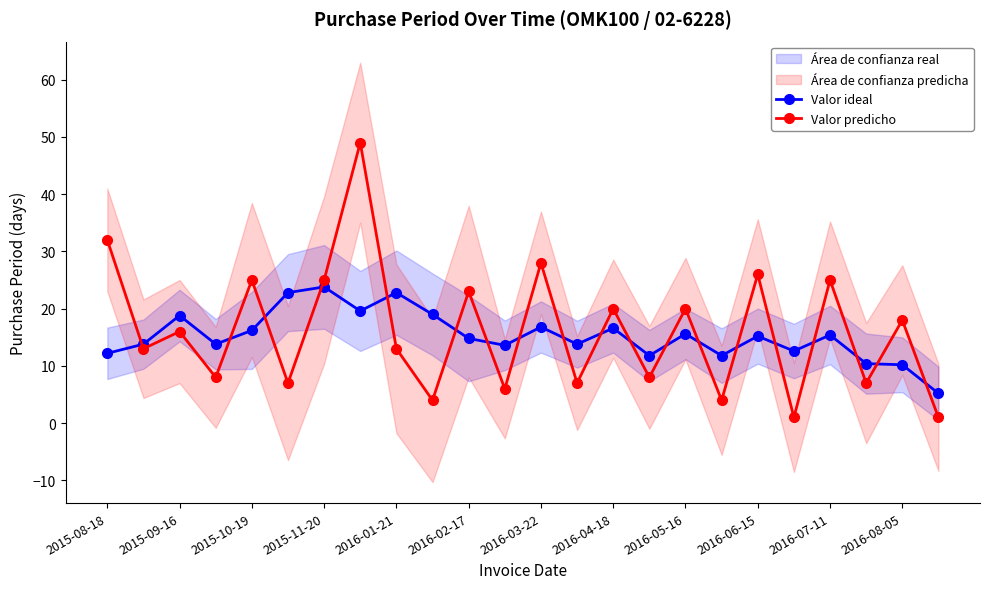

Reading right to left, extract all data points from this chart.

Valor ideal: 5.2	10.2	10.4	15.4	12.6	15.2	11.8	15.6	11.8	16.6	13.8	16.8	13.6	14.8	19.0	22.8	19.6	23.8	22.8	16.2	13.8	18.8	13.8	12.2
Valor predicho: 1.0	18.0	7.0	25.0	1.0	26.0	4.0	20.0	8.0	20.0	7.0	28.0	6.0	23.0	4.0	13.0	49.0	25.0	7.0	25.0	8.0	16.0	13.0	32.0